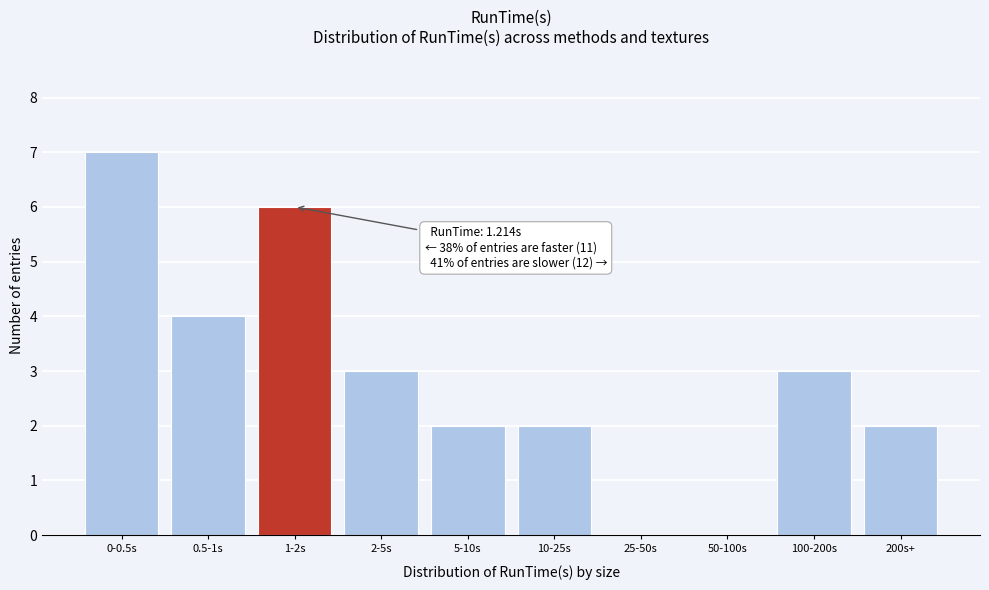

Reading left to right, transcribe all the data shown in this chart.

0-0.5s=7	0.5-1s=4	1-2s=6	2-5s=3	5-10s=2	10-25s=2	25-50s=0	50-100s=0	100-200s=3	200s+=2